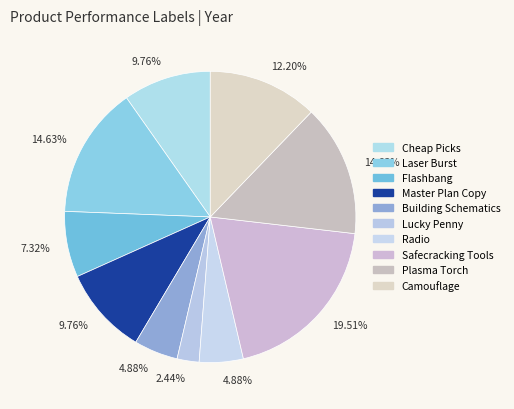

How many slices are in this pie chart?

10